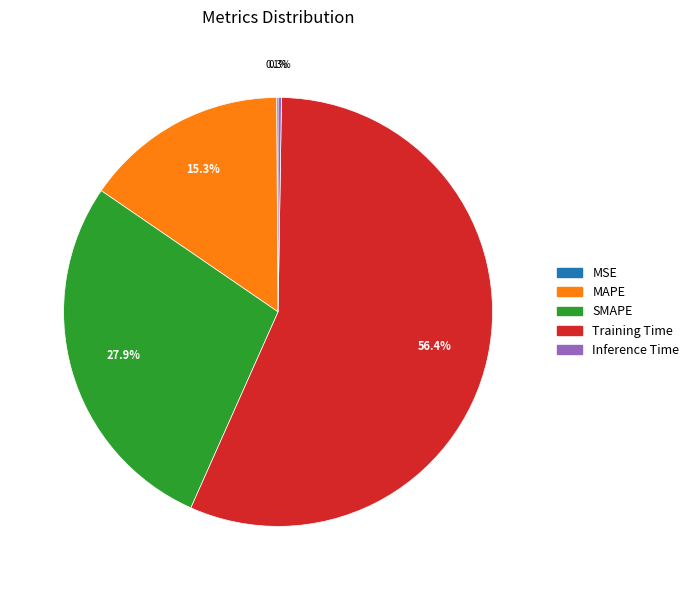

Which category has the biggest portion of the pie?

Training Time